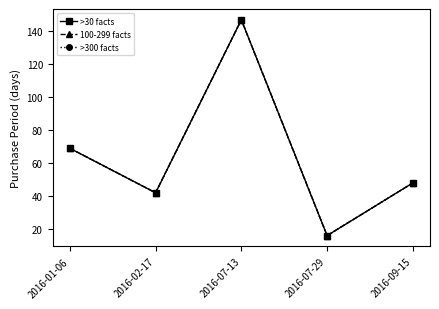

What is the label of the 3rd point from the right?

2016-07-13